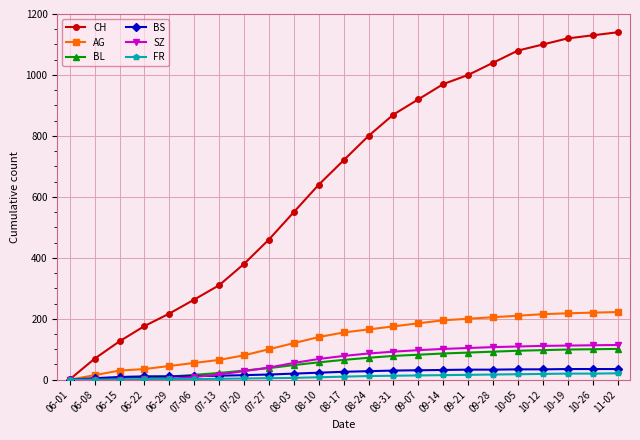

What is the spread (max minus min) of values at 09-14?

955